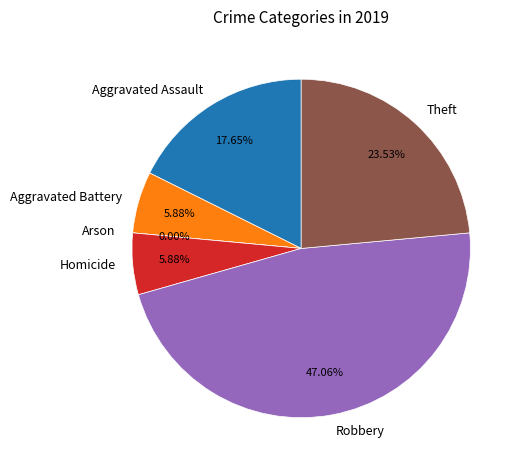

Is it true that Arson is 1% of the pie?

False